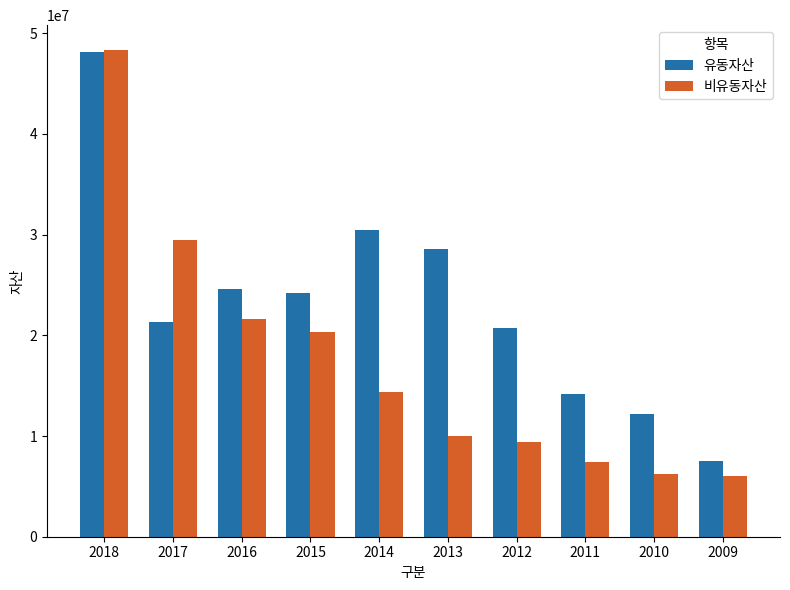

Does the chart contain stacked bars?

No